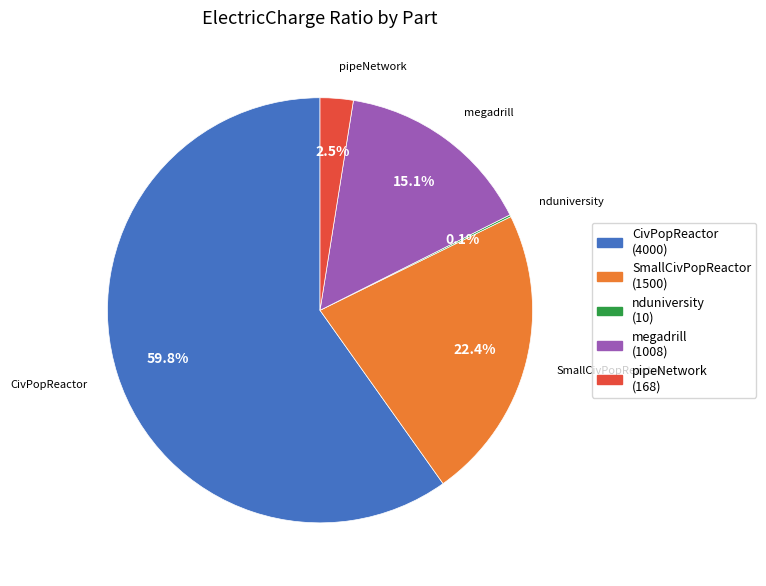

Does SmallCivPopReactor represent more than half of the total?

No